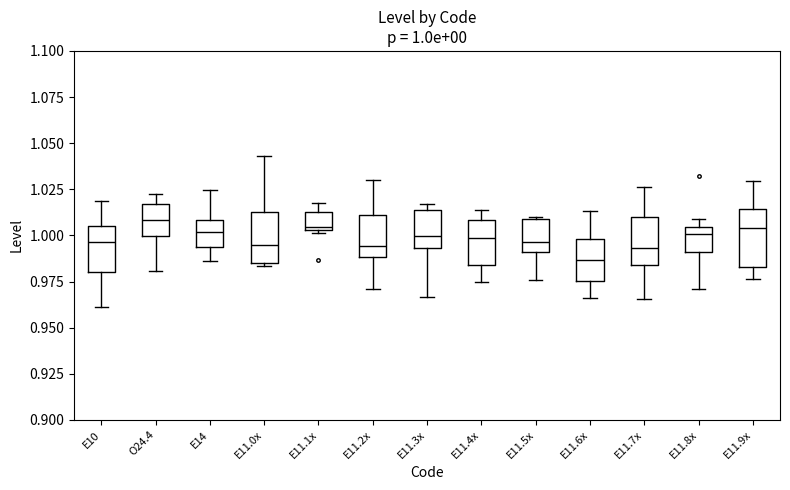

Which box has the lowest median line?

E11.6x